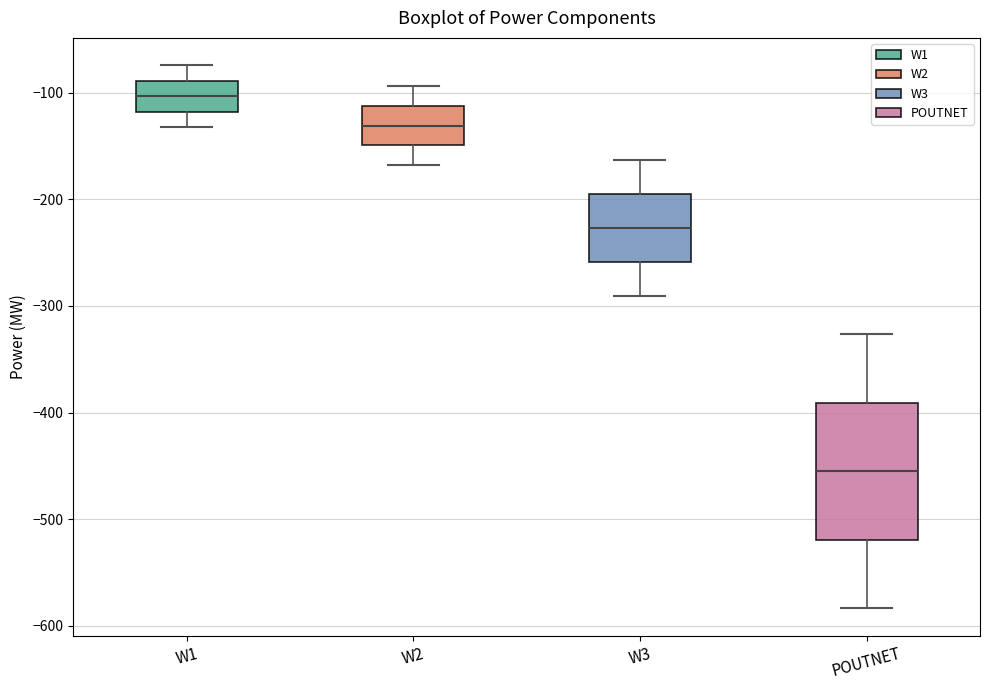

Where does the median line of the box for W3 sit on the y-axis? The values are not printed on the chart, so give them approximately, as read against the axis.

-230